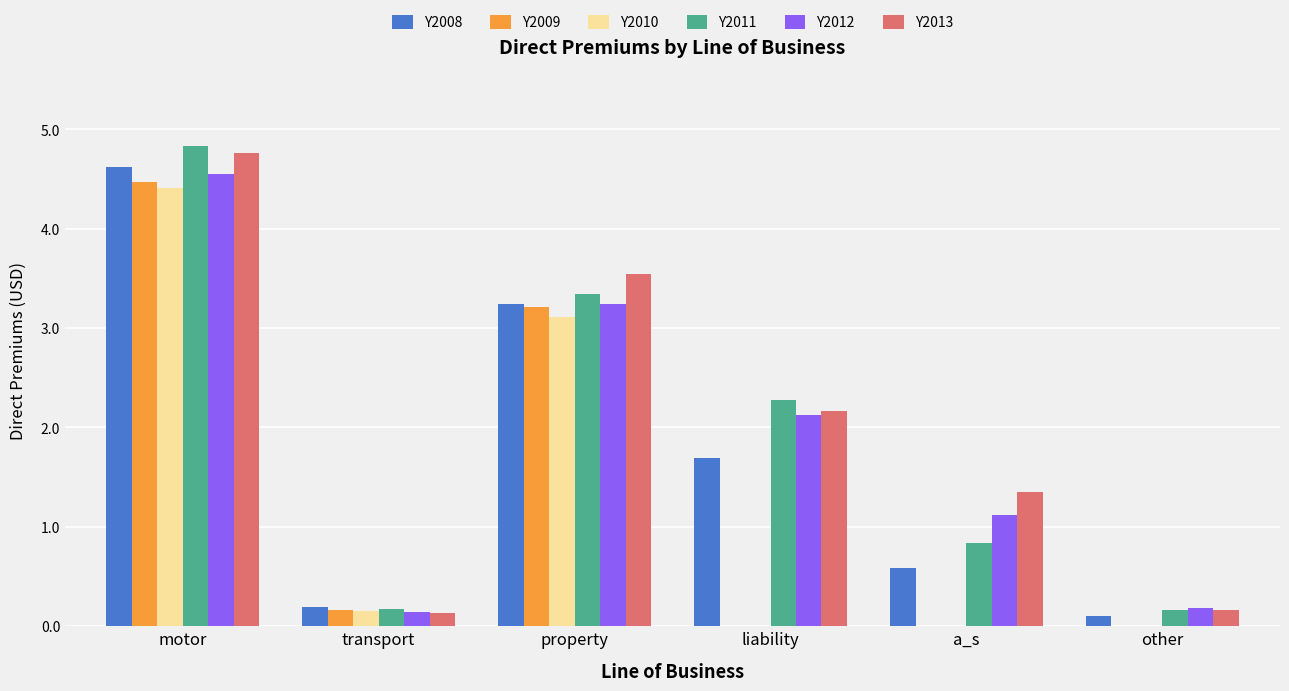

Which series has the largest range (max minus min)?

Y2011